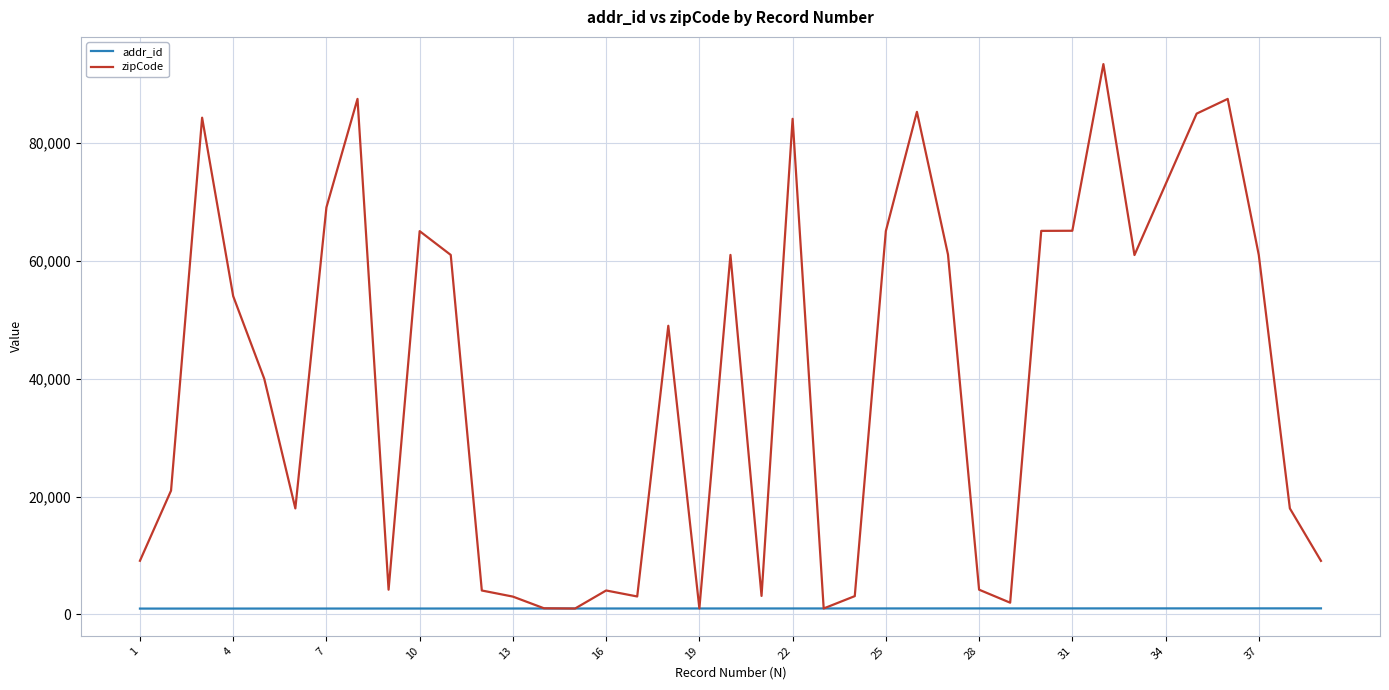

Does the chart have visible grid lines?

Yes